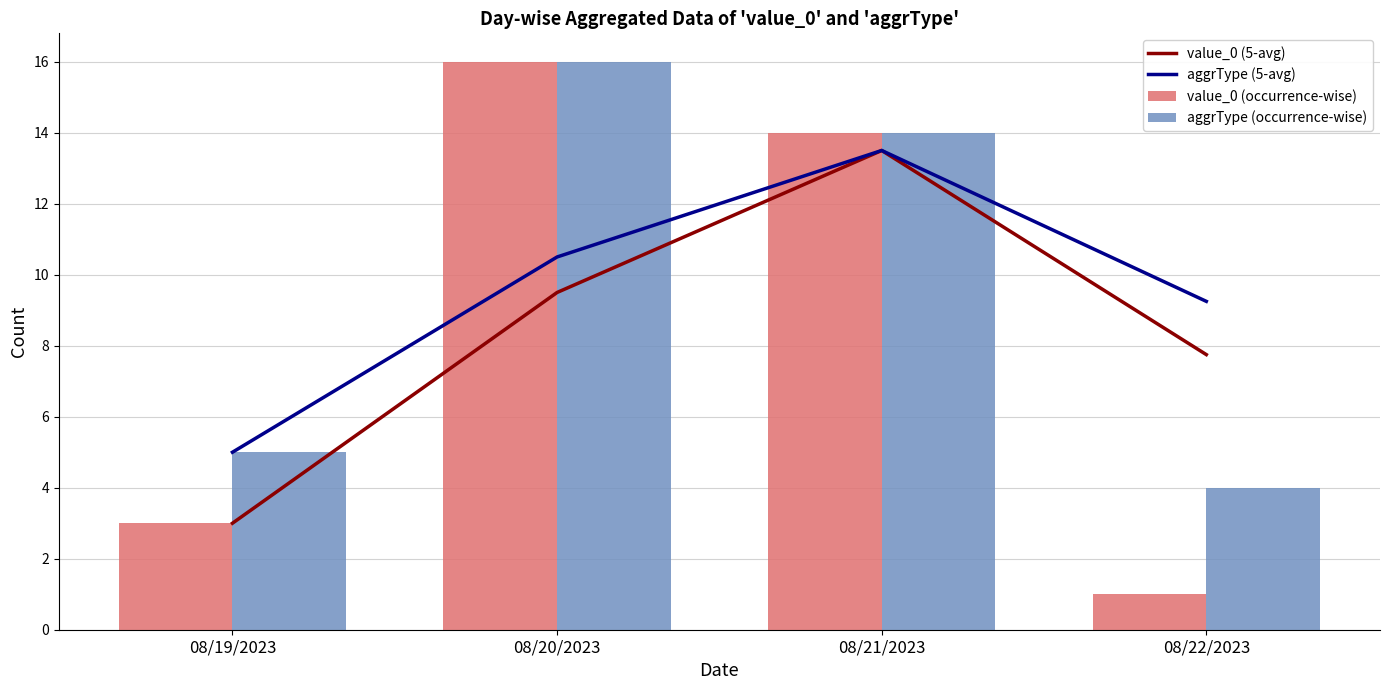

How many data points in aggrType (5-avg) are less than 10?

2